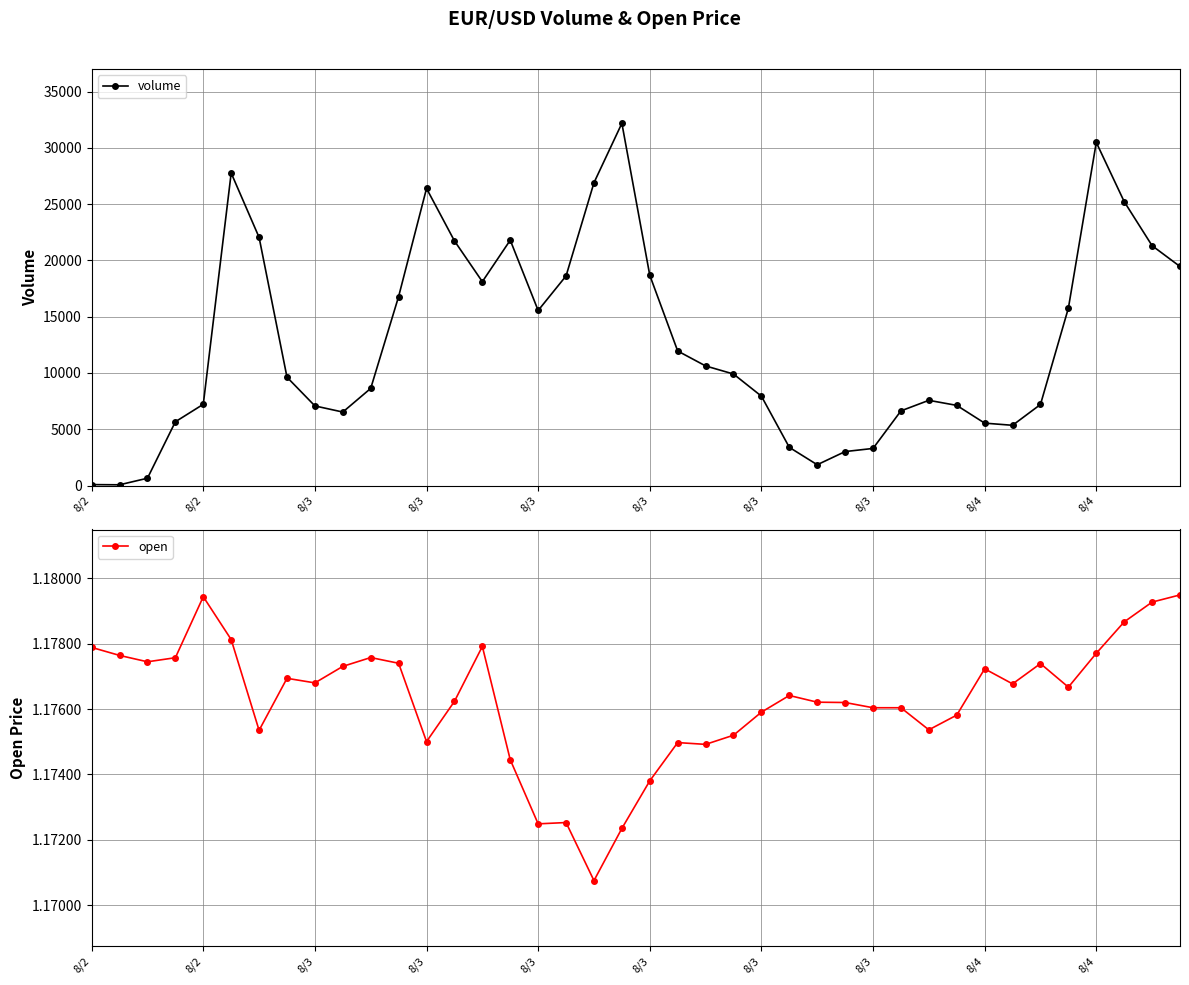

What is the sum of all open values?

47.1